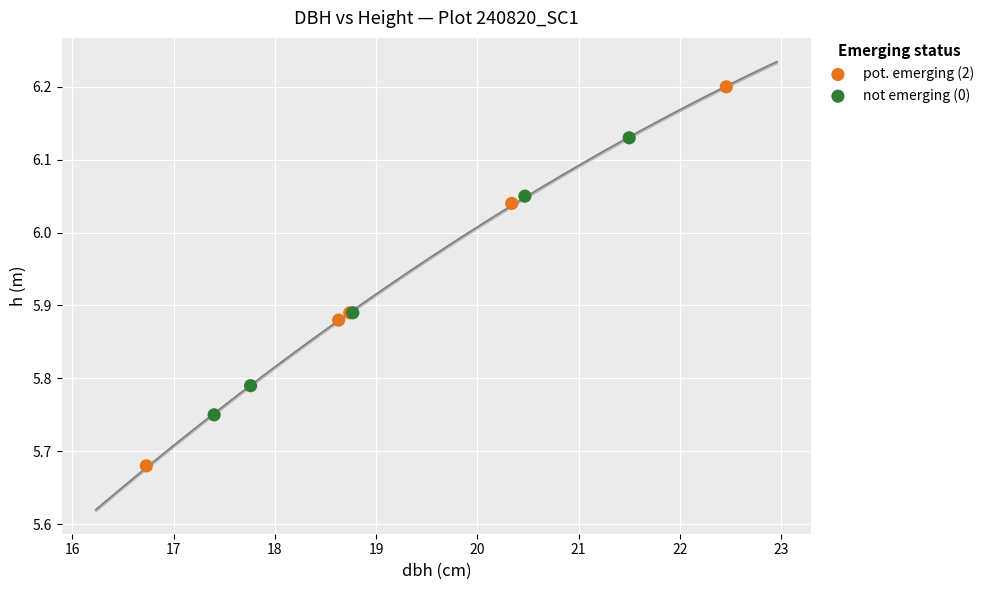

Which series reaches the maximum Y coordinate?

pot. emerging (2)